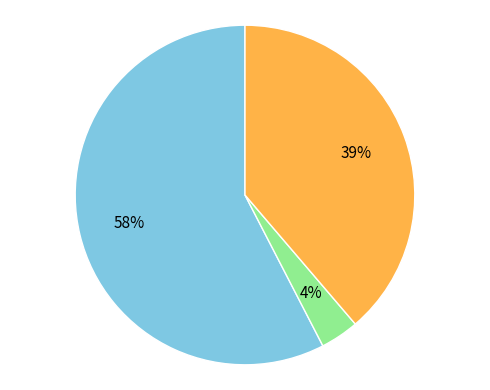

Does any single category account for the majority?

Yes